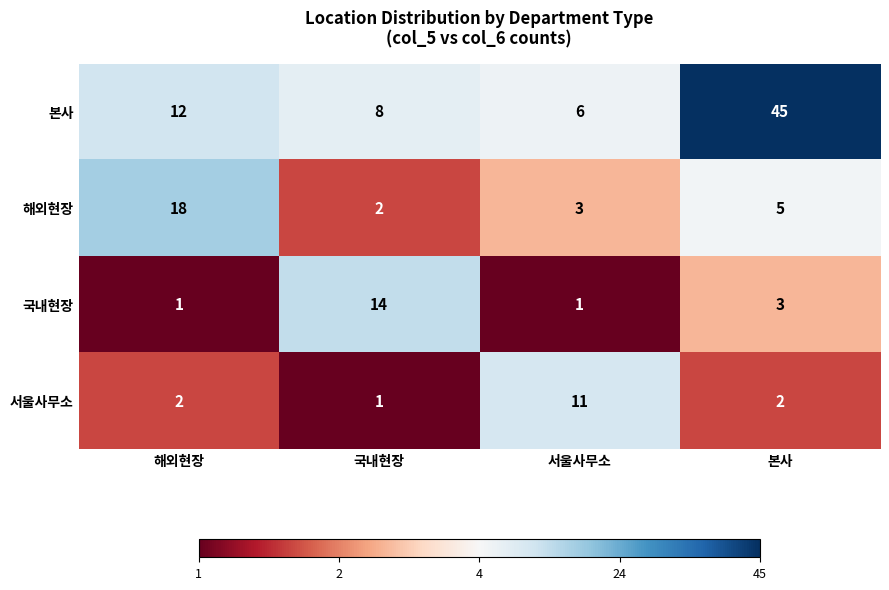

Reading left to right, list all the values displayed in this chart.

본사: 12	8	6	45
해외현장: 18	2	3	5
국내현장: 1	14	1	3
서울사무소: 2	1	11	2